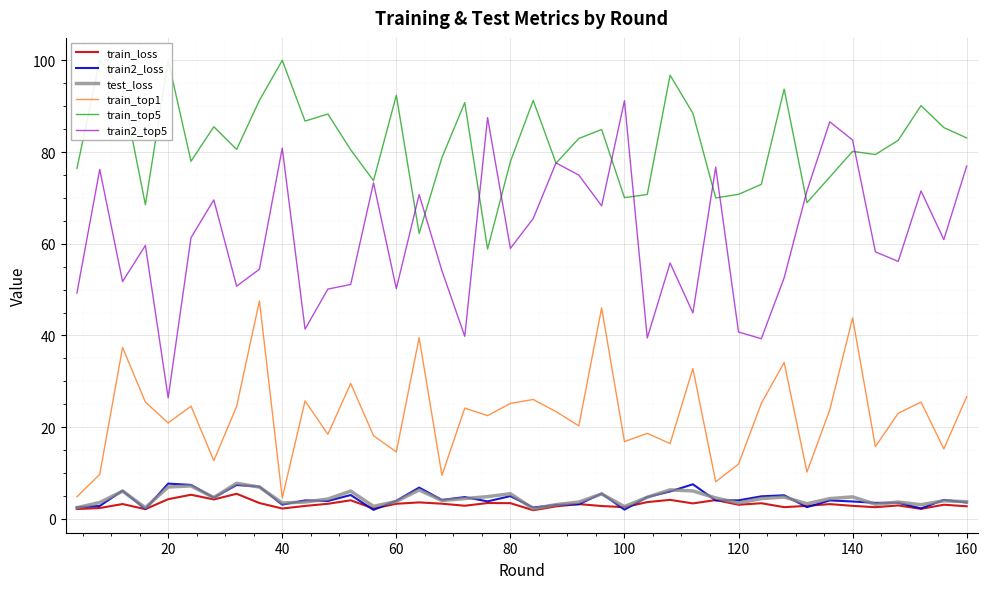

True or false: train2_top5 and train2_loss cross at least once.

False